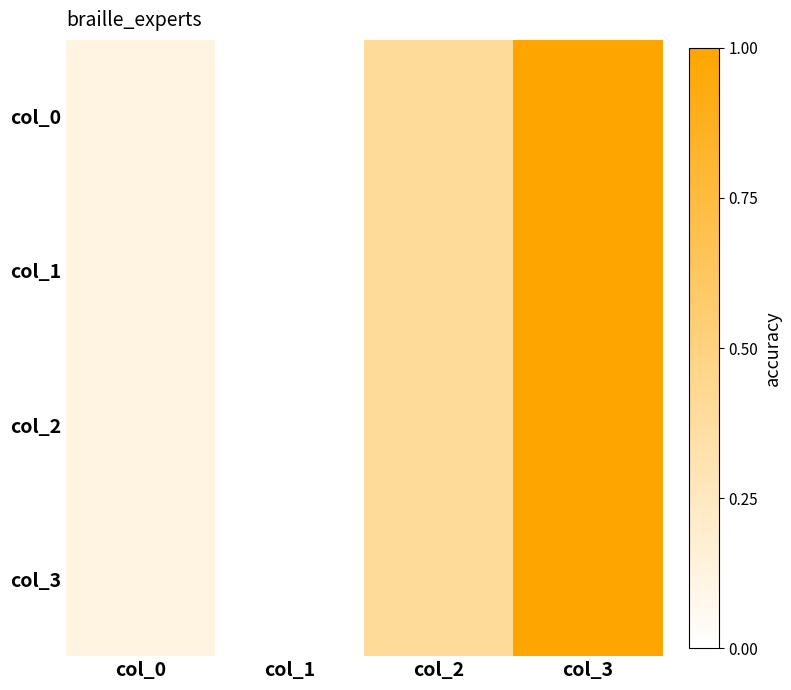

Reading left to right, transcribe all the data shown in this chart.

col_0: col_0=0.1	col_1=0.0	col_2=0.4	col_3=1.0
col_1: col_0=0.1	col_1=0.0	col_2=0.4	col_3=1.0
col_2: col_0=0.1	col_1=0.0	col_2=0.4	col_3=1.0
col_3: col_0=0.1	col_1=0.0	col_2=0.4	col_3=1.0